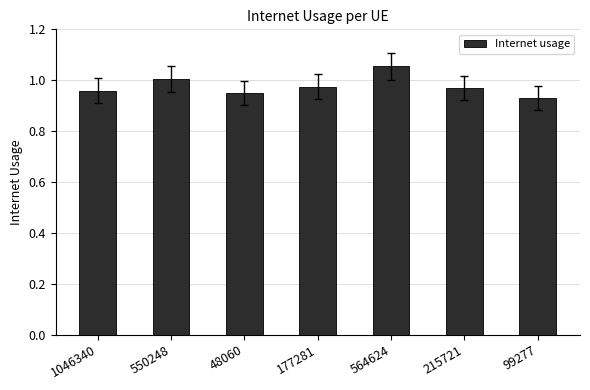

What is the sum of all values?

6.8